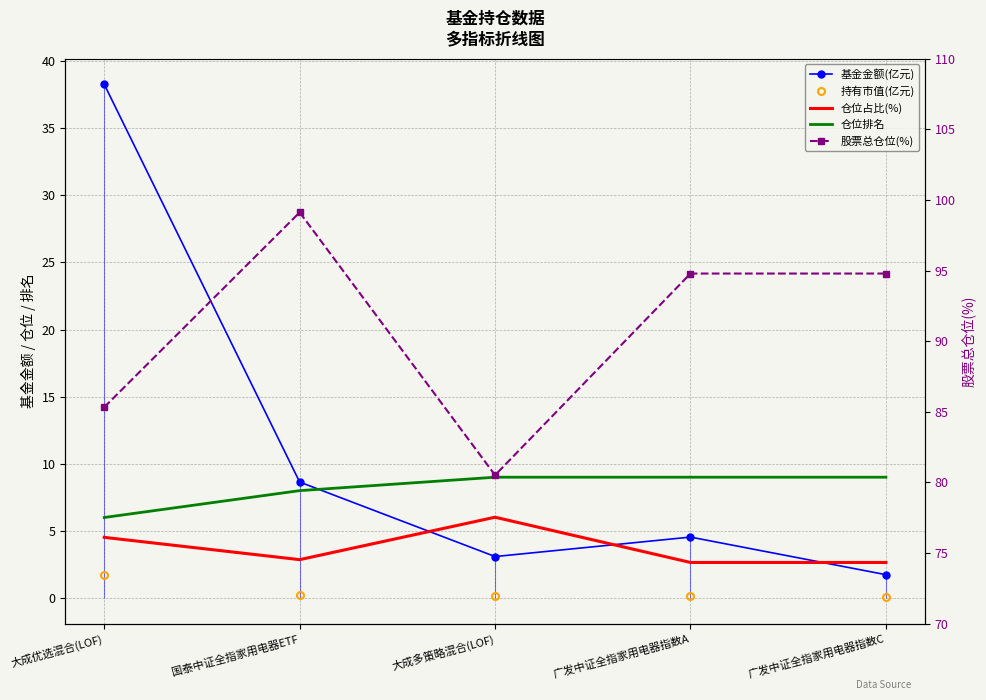

Which series has the largest total across all categories?

股票总仓位(%)